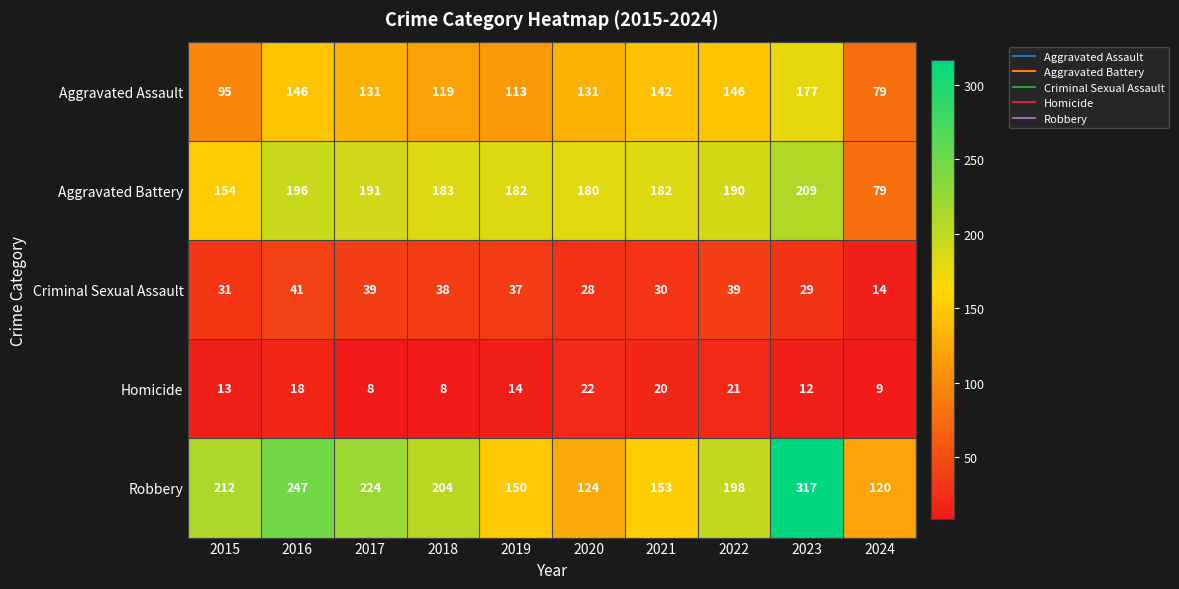

List the series in order of their peak value, highest first.

Robbery, Aggravated Battery, Aggravated Assault, Criminal Sexual Assault, Homicide